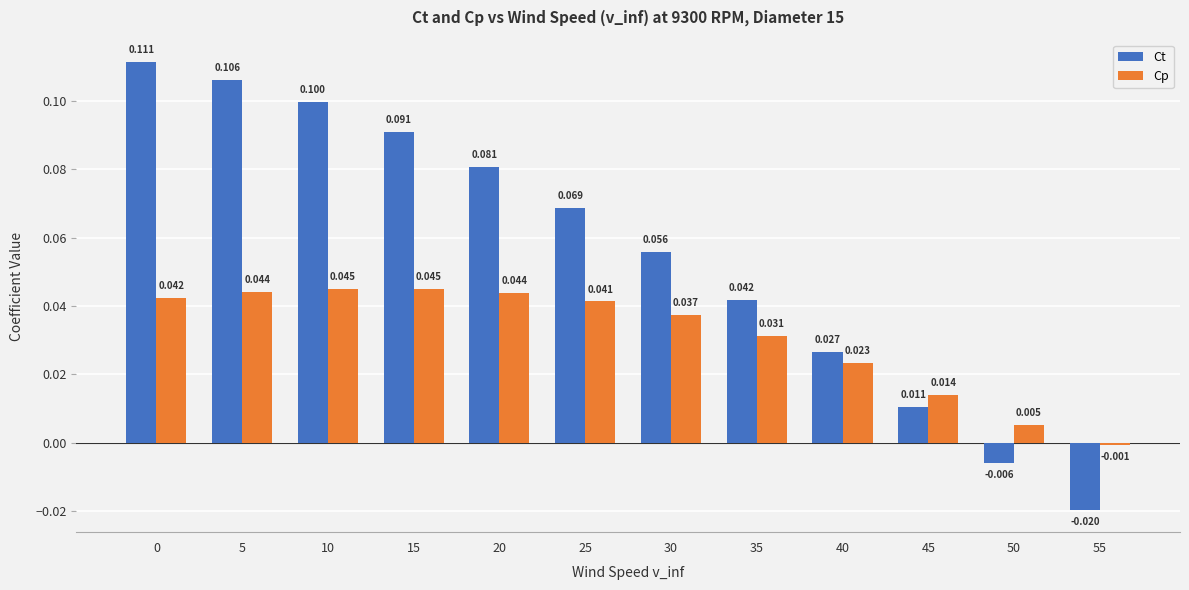

Which category has the lowest value across all series?

55